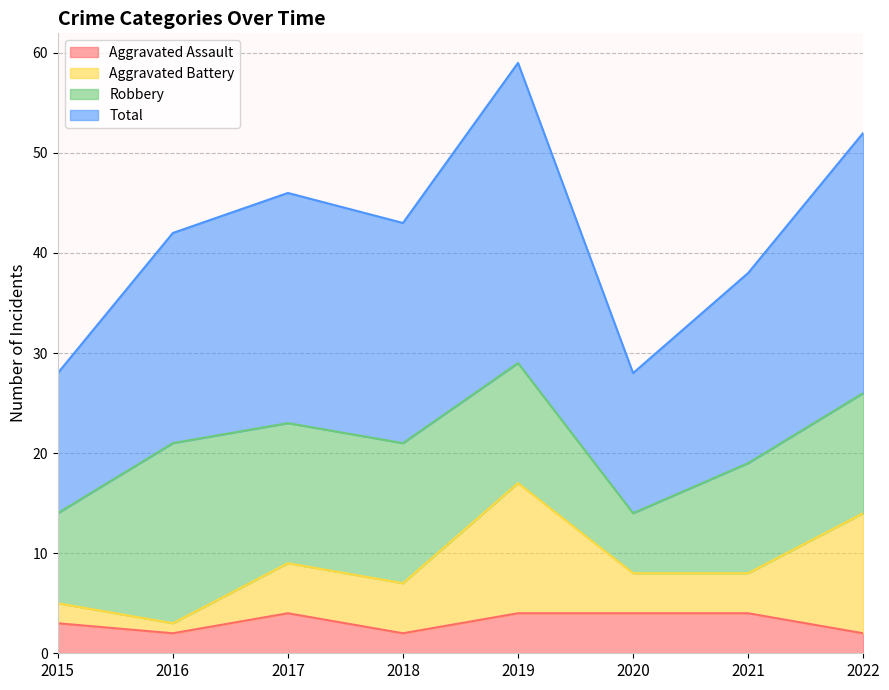

What is the highest value of the Aggravated Assault series?

4